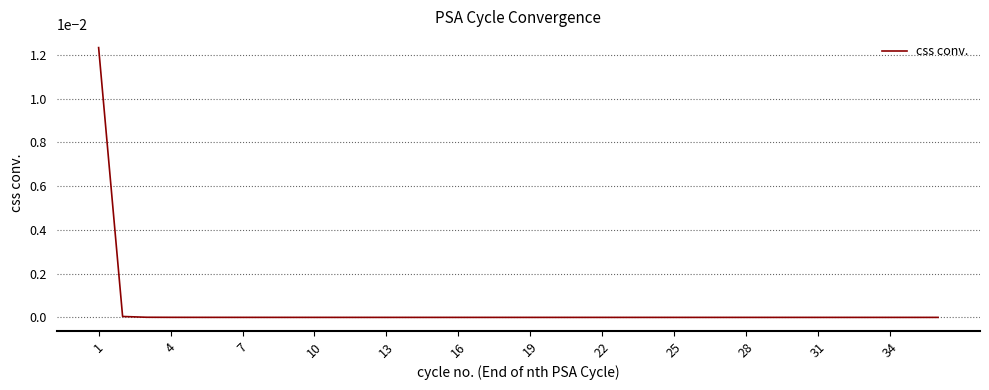

How many lines are shown in the chart?

1